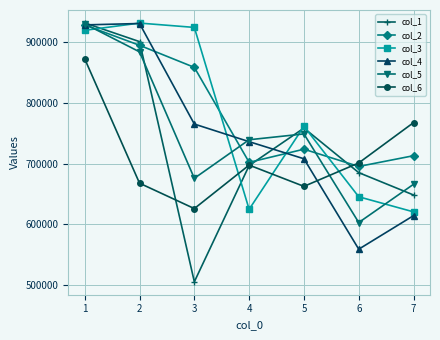

How many data points in col_4 are less than 736319?

3